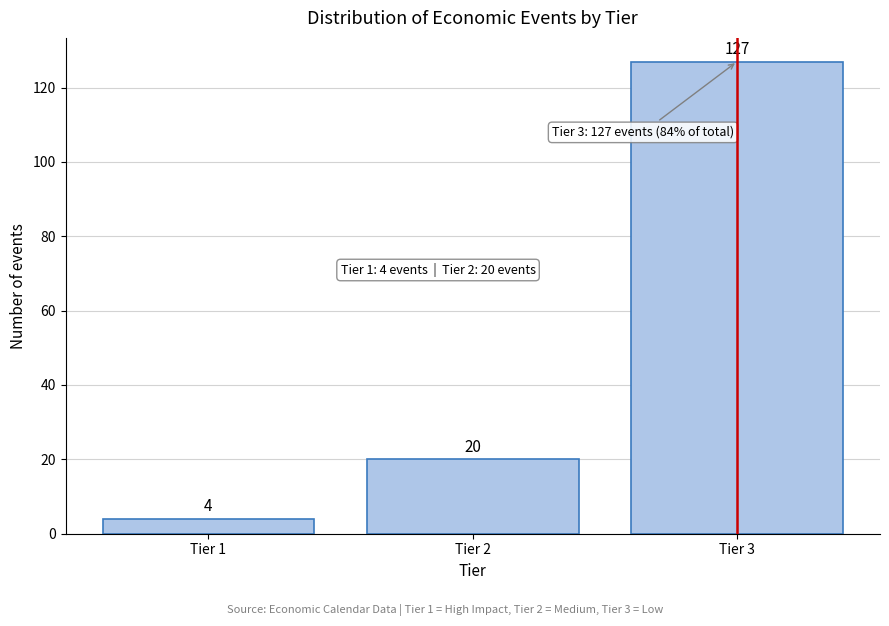

Reading right to left, list all the values displayed in this chart.

Tier 3=127	Tier 2=20	Tier 1=4